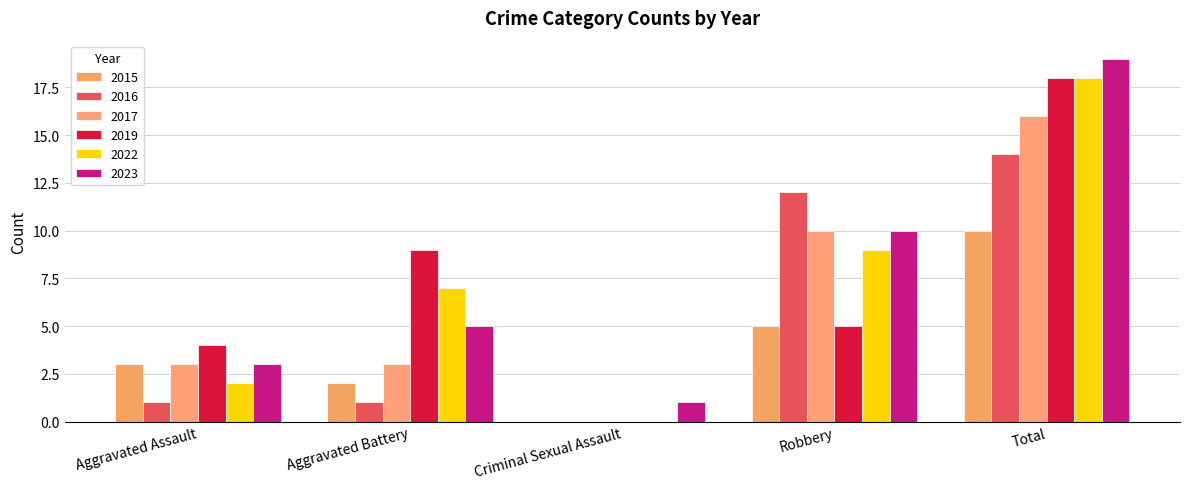

Is it true that 2016 equals 12 at Robbery?

True